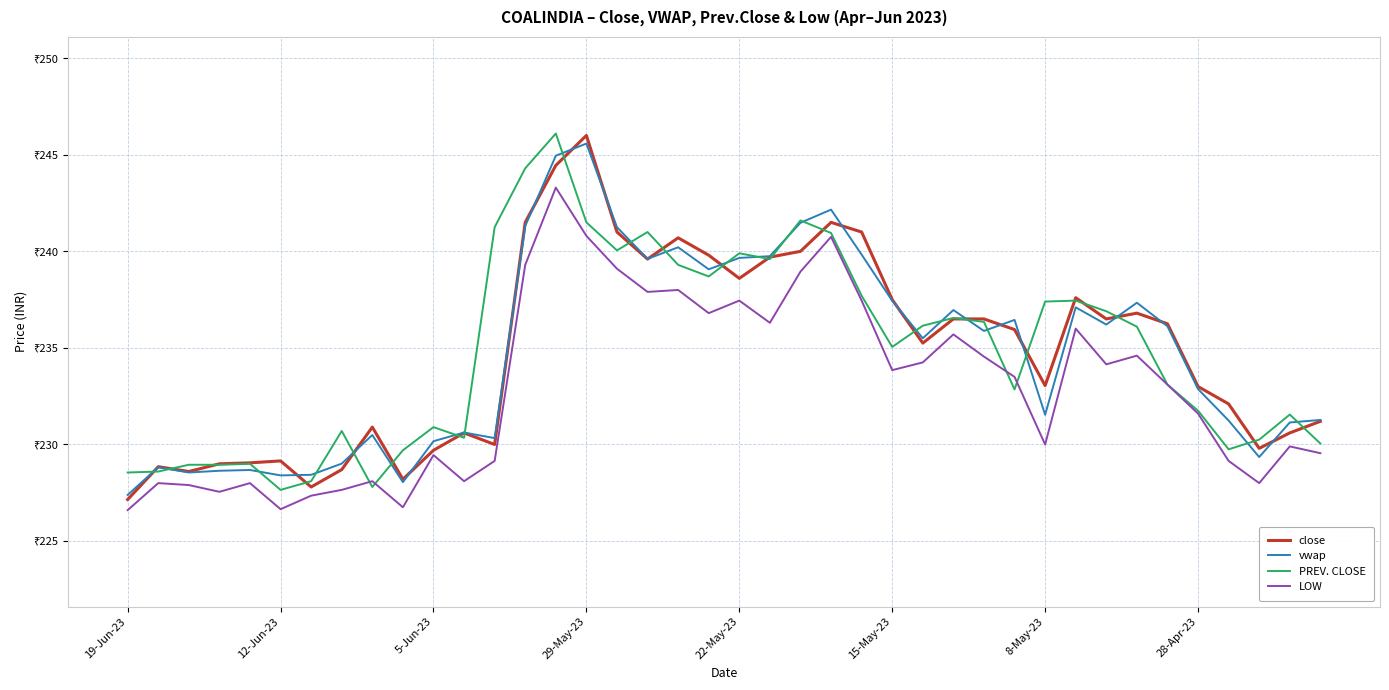

How many interior local peaks does the LOW series have?

12